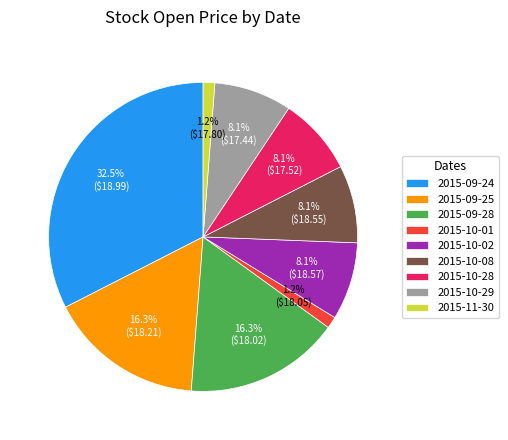

How much of the chart is everything except 2015-09-25?

83.7%